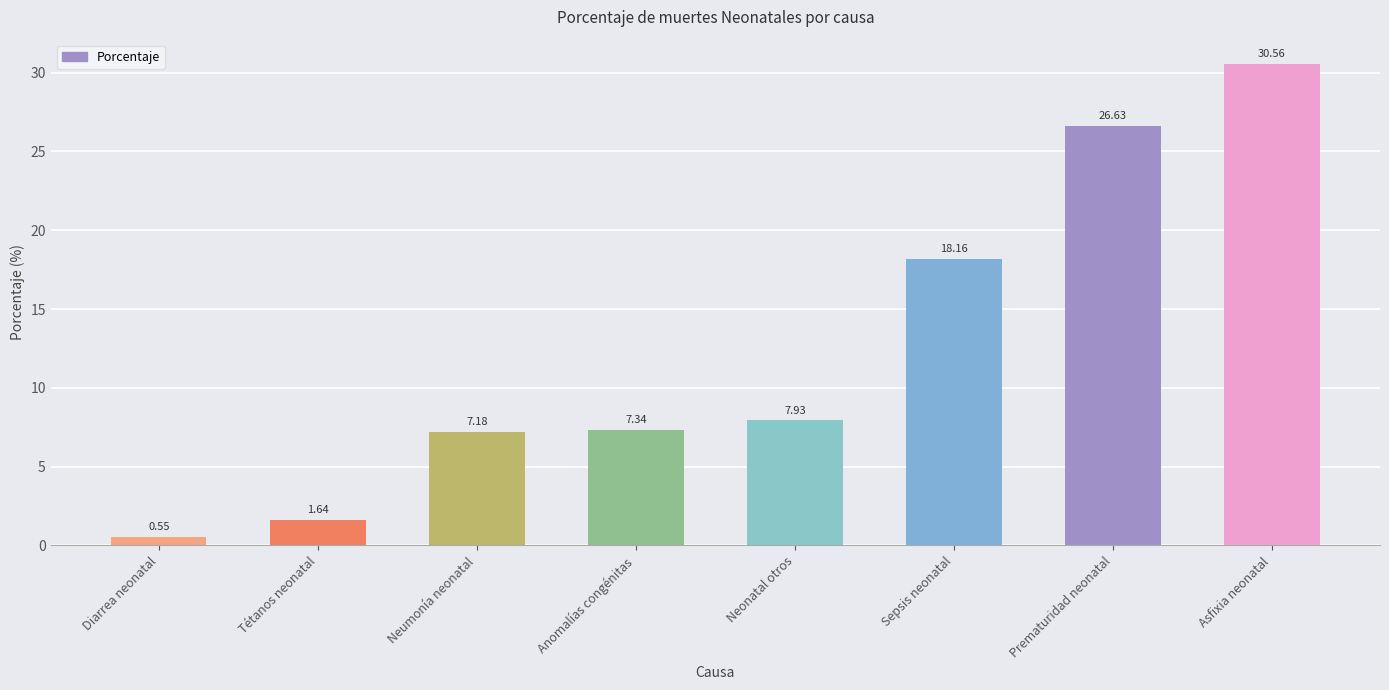

Does the chart contain any negative values?

No